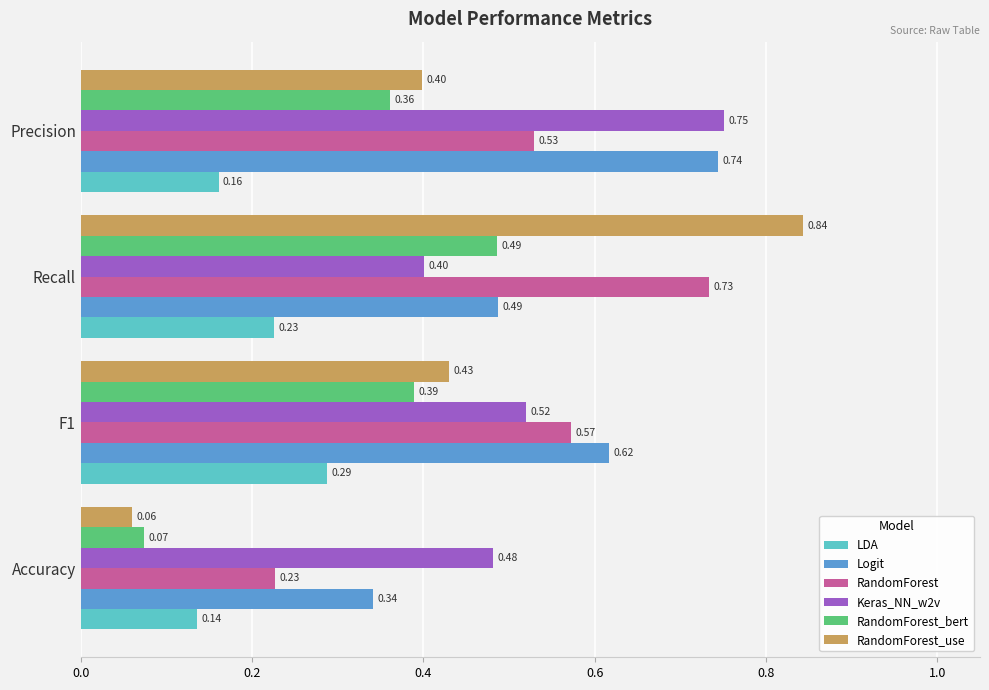

What is the sum of the Logit values at Accuracy and Precision?

1.1